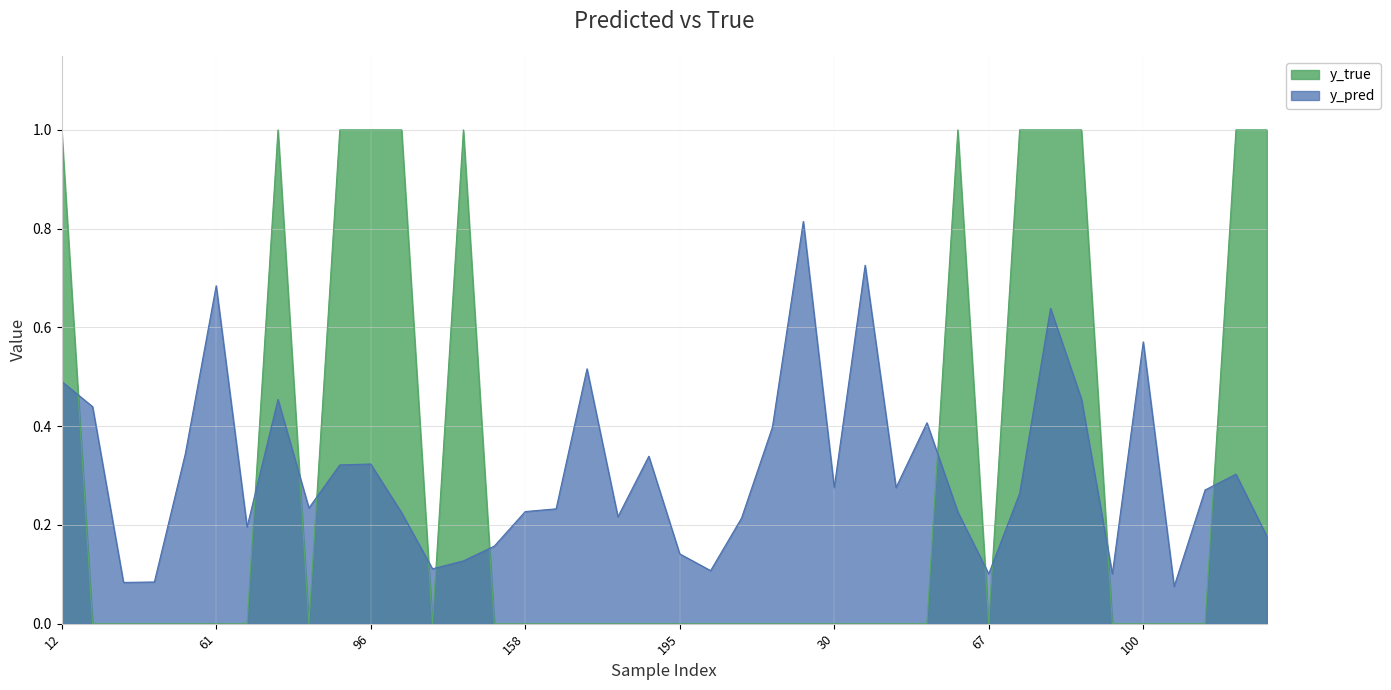

True or false: y_true and y_pred intersect in this chart.

True